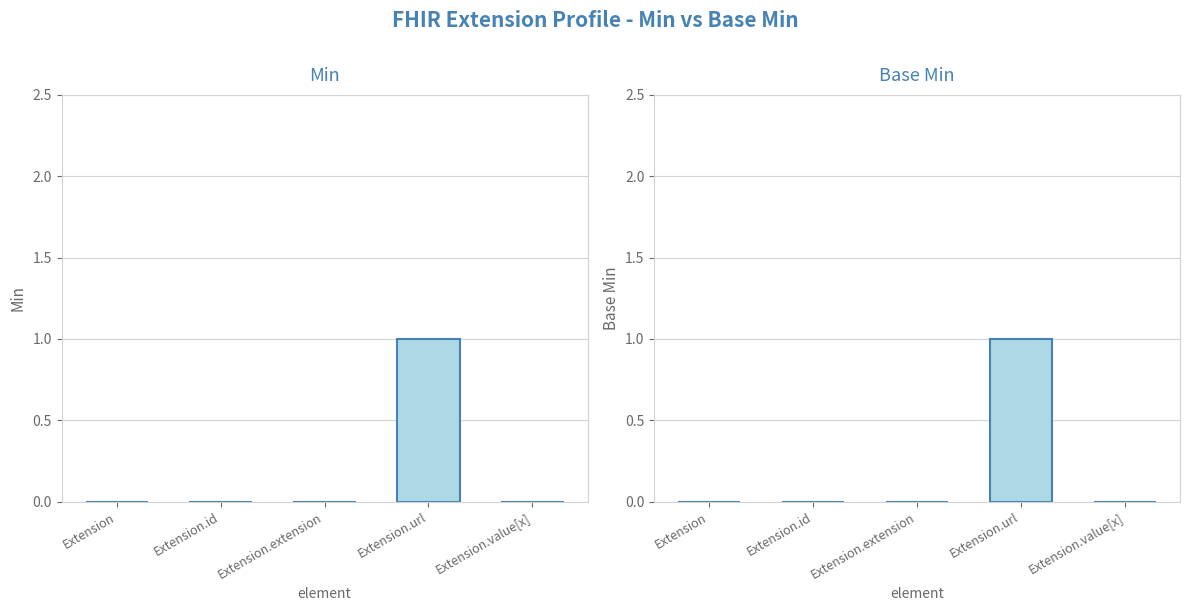

List the labels in order of Base Min value, largest first.

Extension.url, Extension, Extension.id, Extension.extension, Extension.value[x]